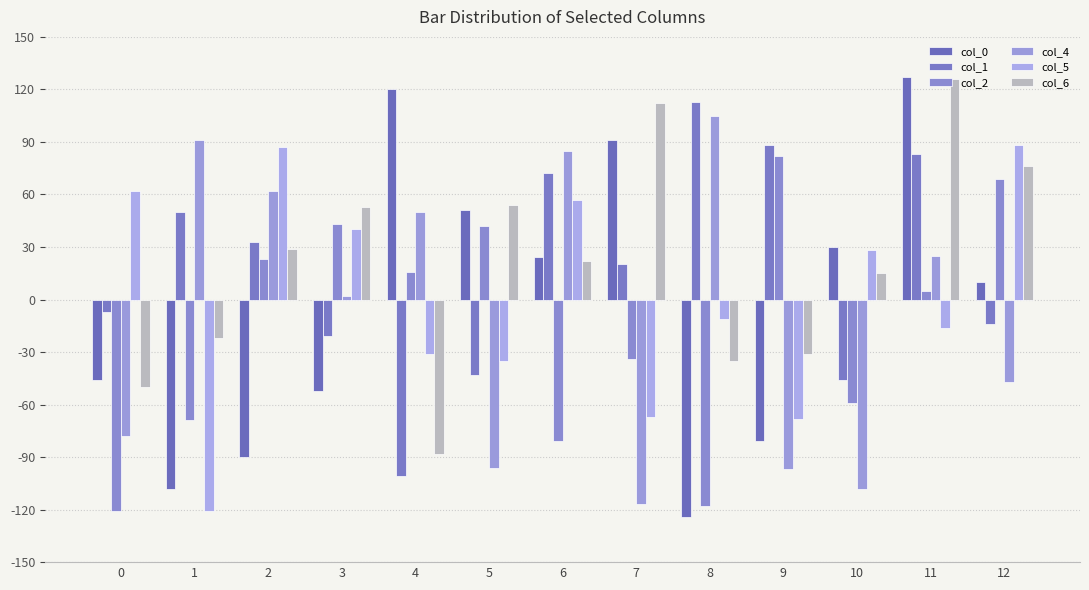

What is the value of the col_4 bar at the 1st from the left?

-78